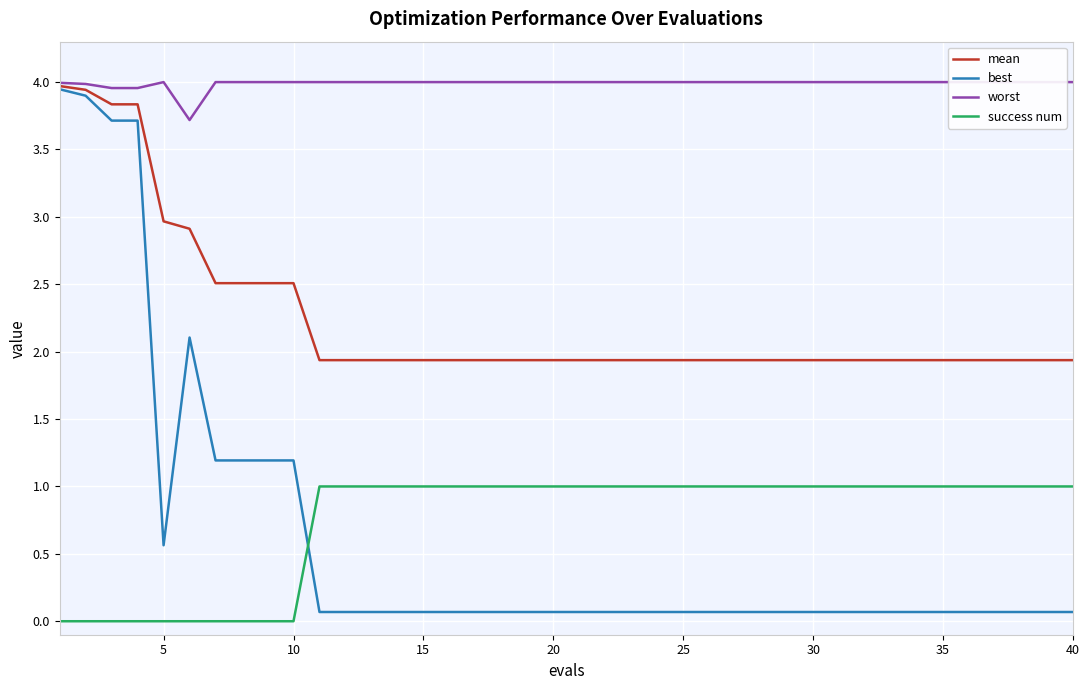

What are all the series names shown in the legend?

mean, best, worst, success num